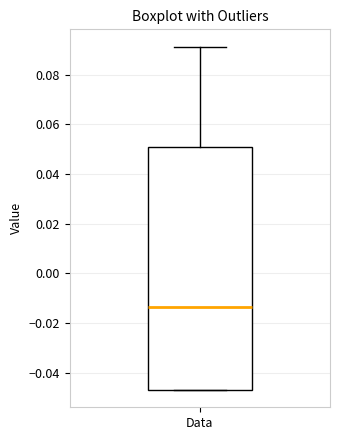

Where is the upper edge of the box for Data on the y-axis? The values are not printed on the chart, so give them approximately, as read against the axis.

0.050